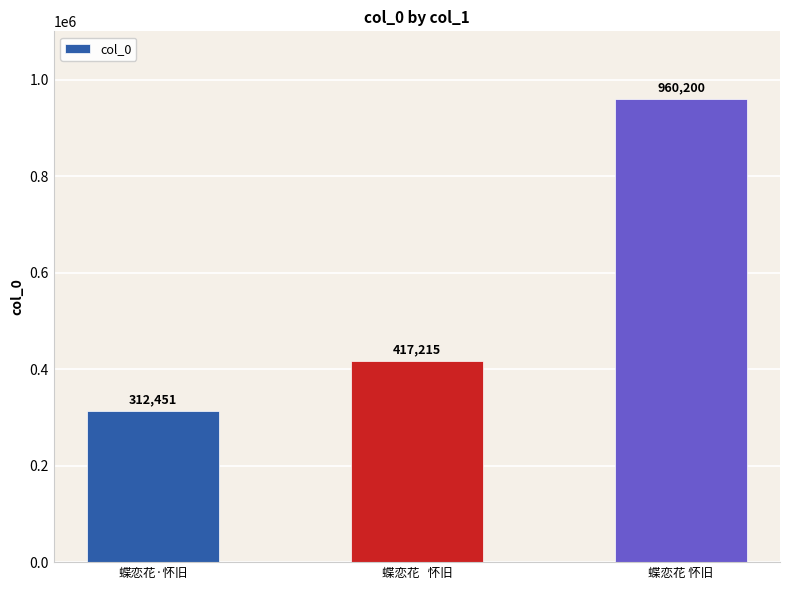

What is the change in value from 蝶恋花·怀旧 to 蝶恋花 怀旧?

+647749